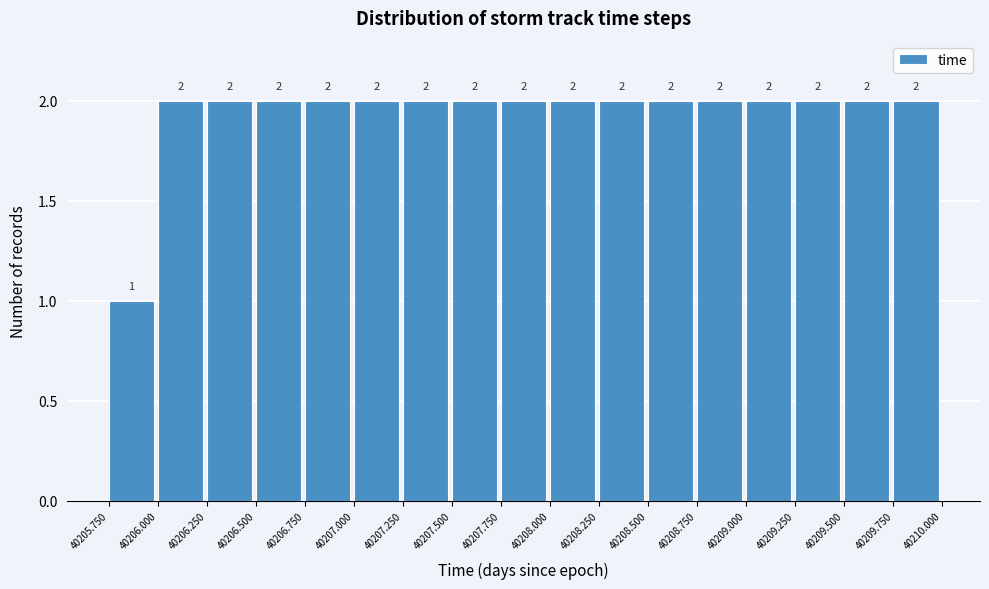

How tall is the bar that spans 40207.750 to 40208.000 on the x-axis?

2